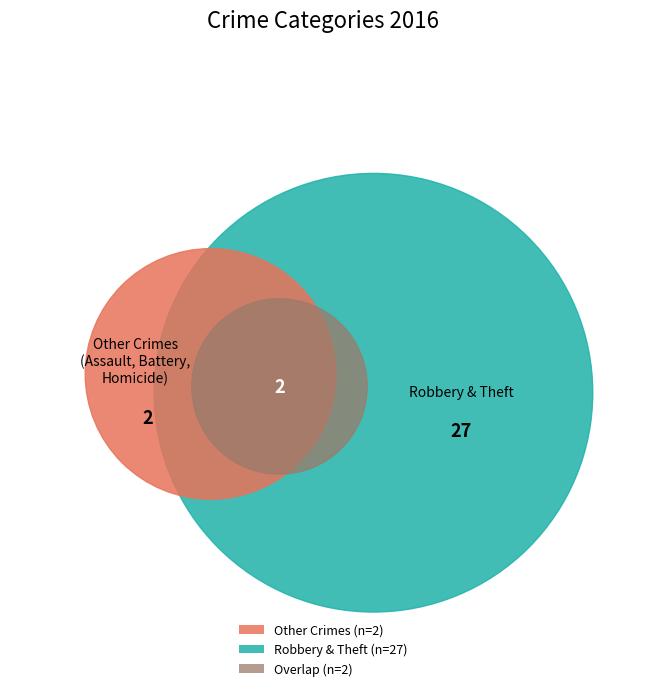

To the nearest percent, what is the combined percentage of Robbery and Homicide?

38%